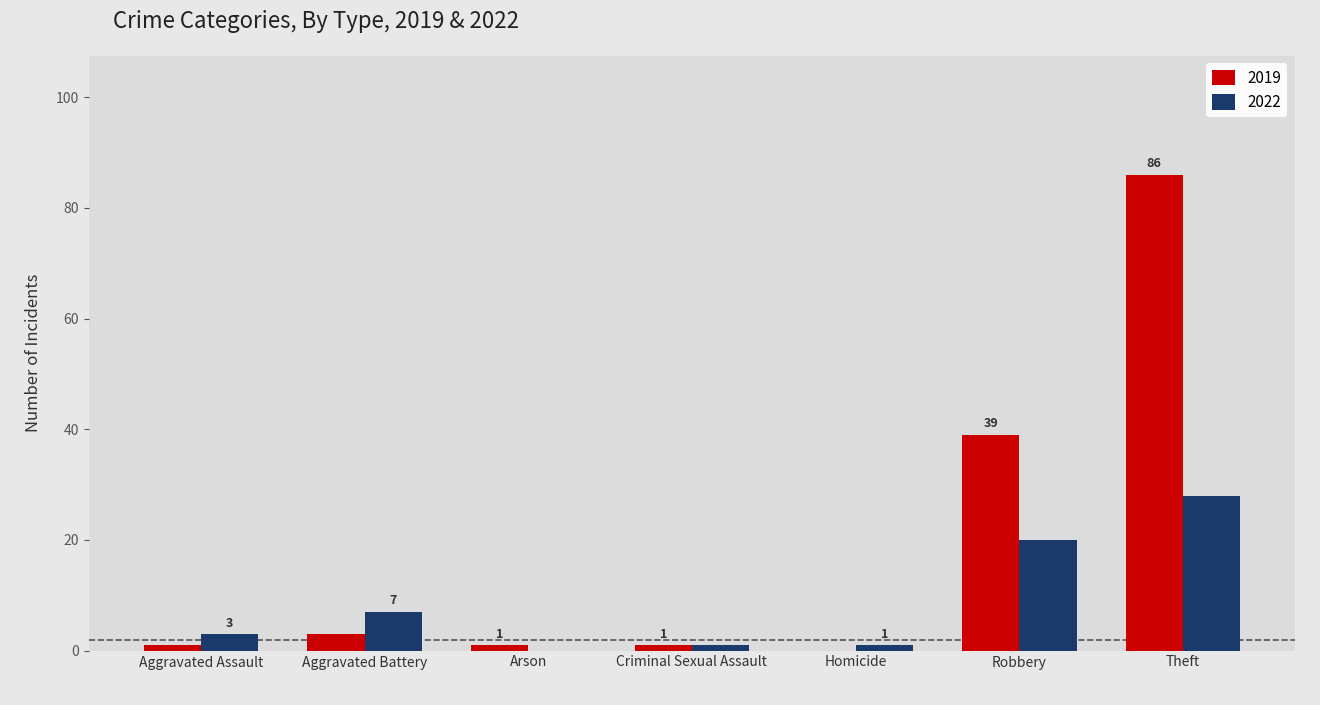

Which category has the highest value in the 2019 series?

Theft